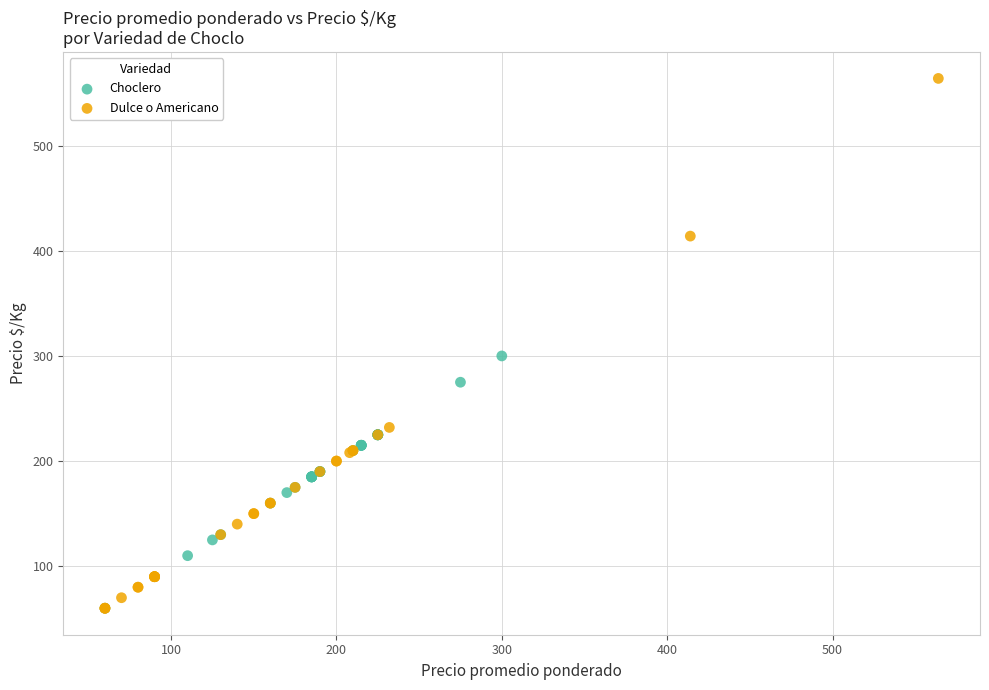

Which series has the widest spread of Y values?

Dulce o Americano